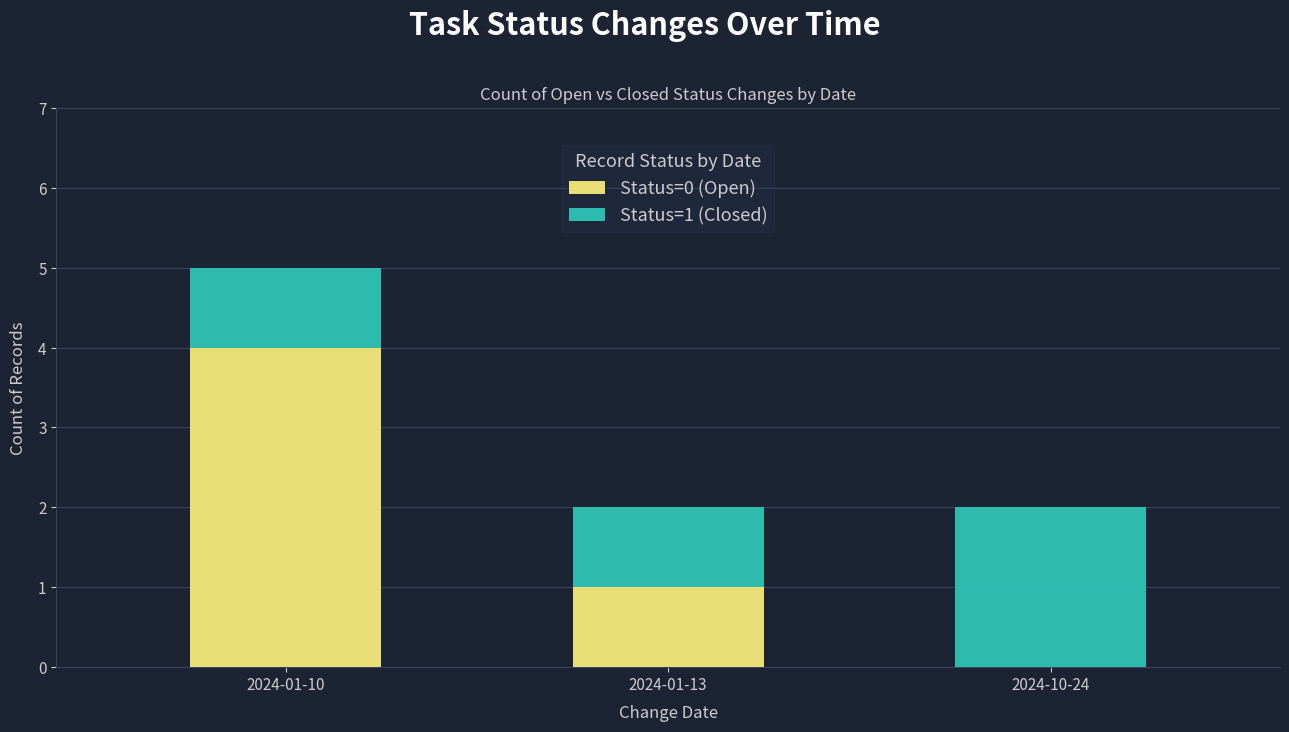

At which category is the sum across all series the highest?

2024-01-10